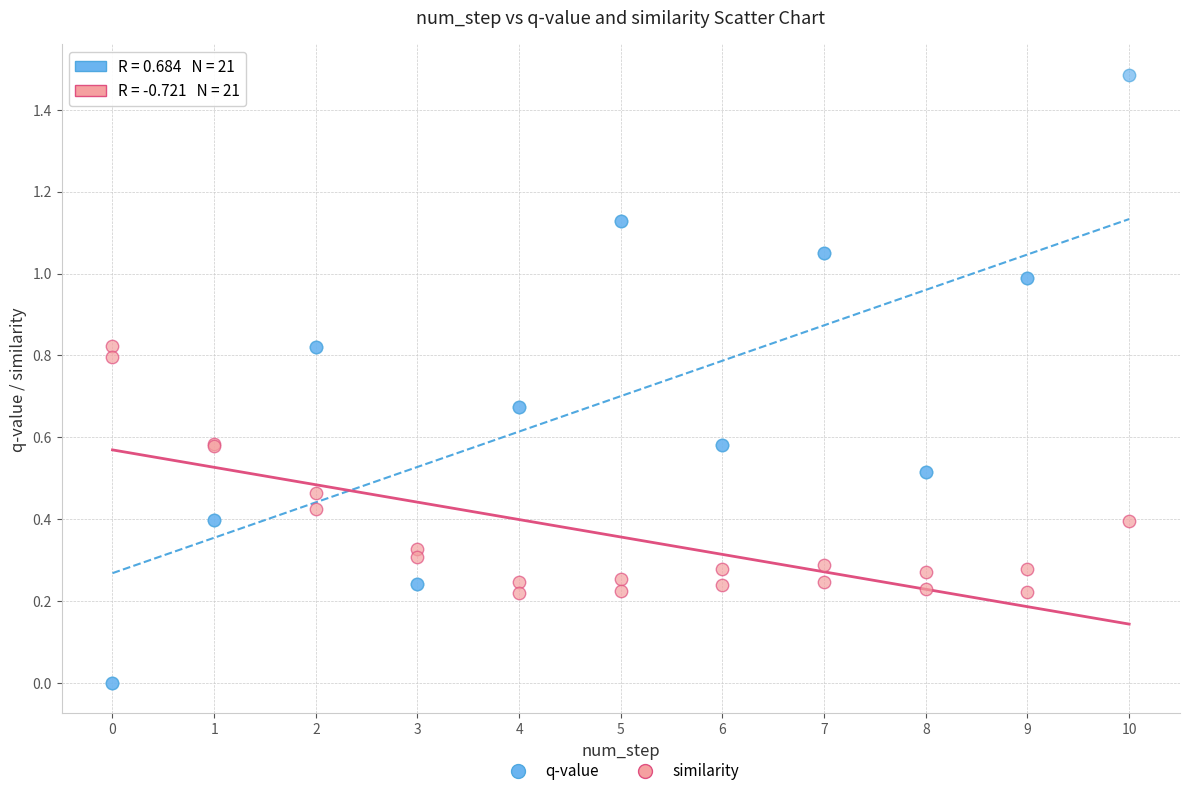

Which series contains the lowest Y value?

q-value